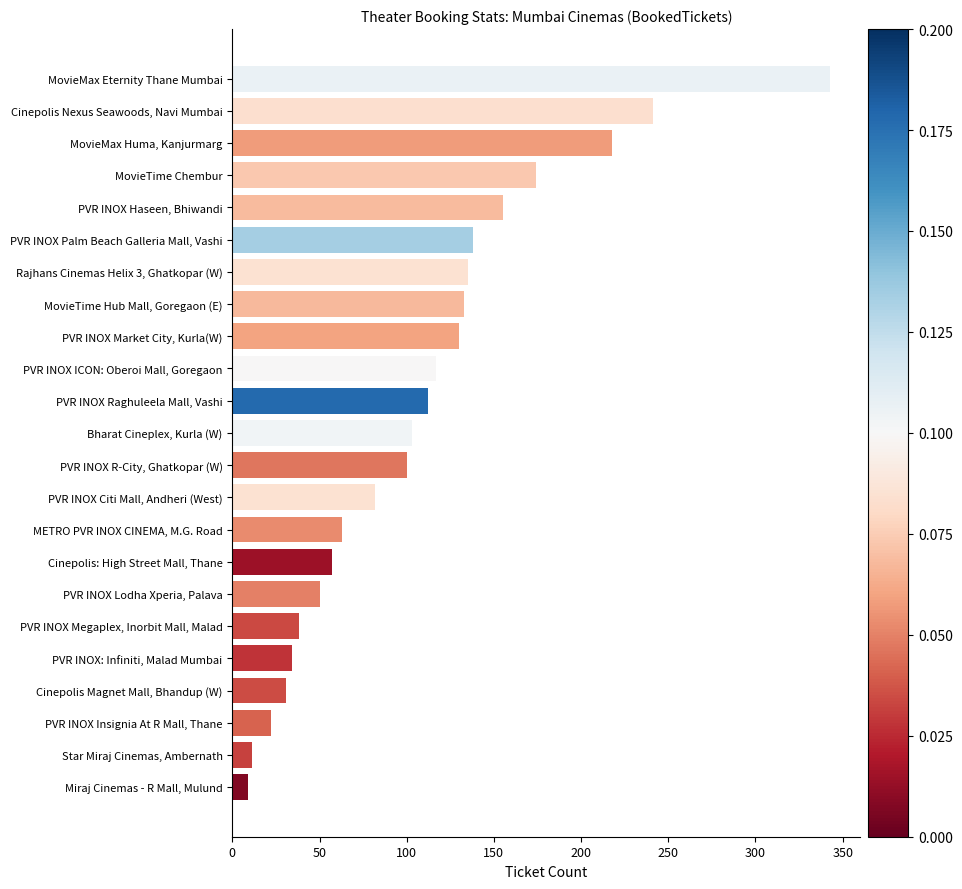

What is the change in value from PVR INOX Megaplex, Inorbit Mall, Malad to PVR INOX R-City, Ghatkopar (W)?

+62